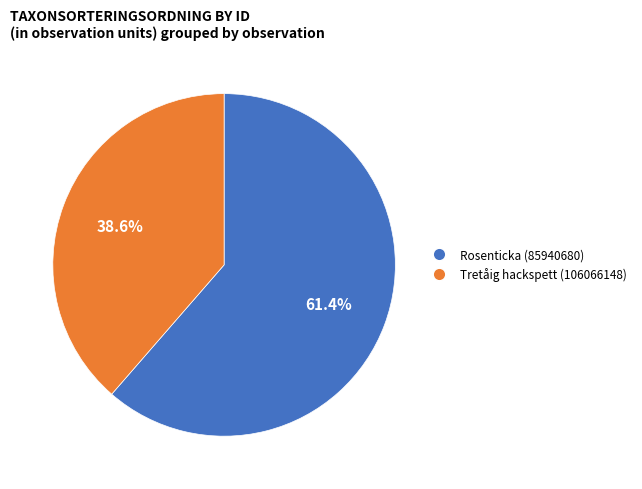

Which slice is the smallest?

Tretåig hackspett (106066148)